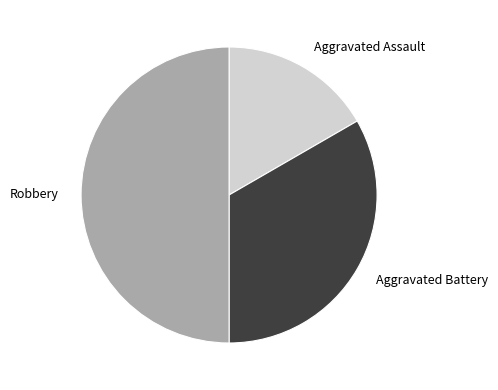

Approximately how many times larger is the value at Robbery compared to Aggravated Battery?

1.5